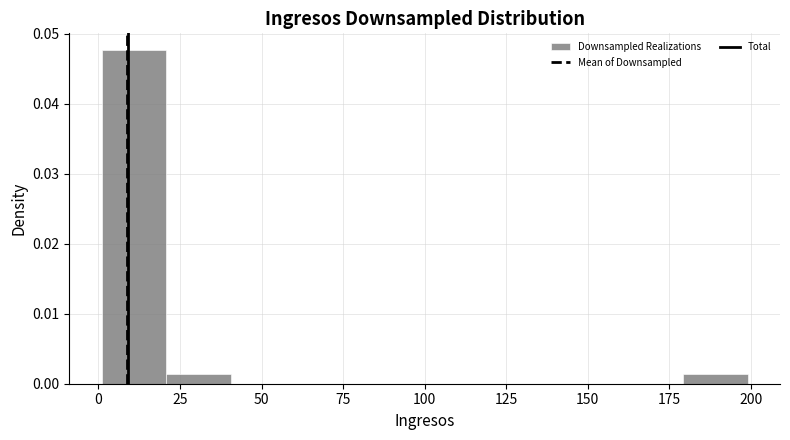

Read against the x-axis, roughly where is the centre of the tallest bar?

10